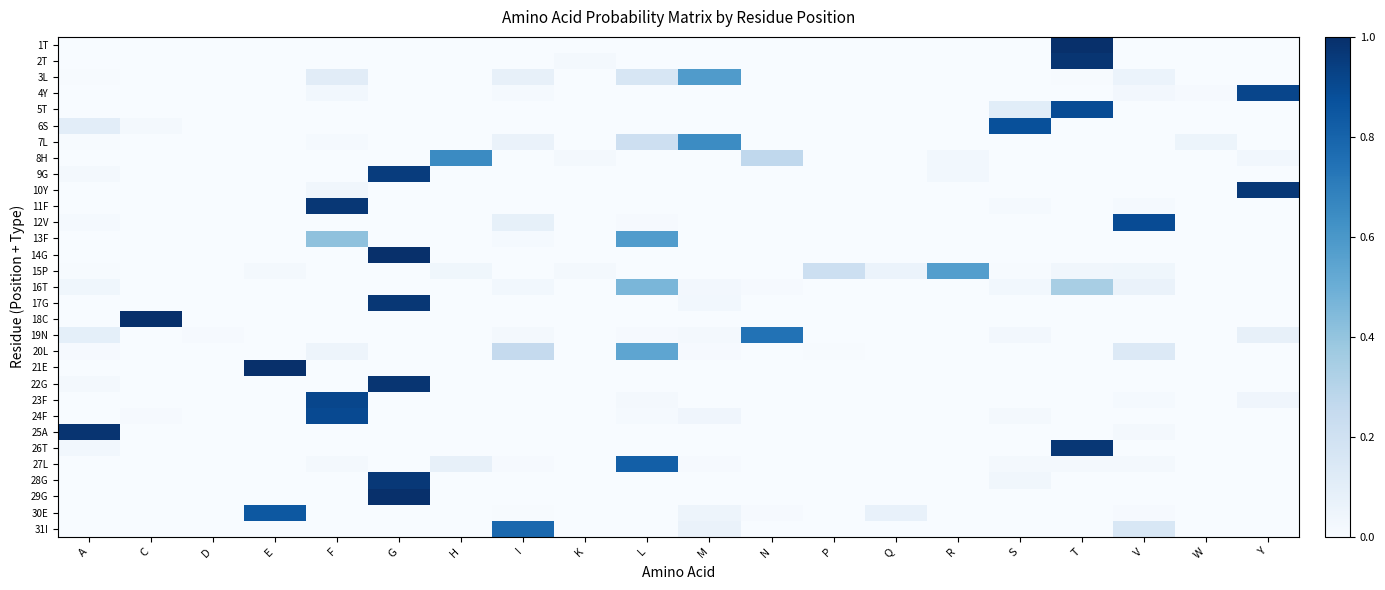

Reading right to left, list all the values displayed in this chart.

1T: Y=0.0	W=0.0	V=0.0	T=1.0	S=0.0	R=0.0	Q=0.0	P=0.0	N=0.0	M=0.0	L=0.0	K=0.0	I=0.0	H=0.0	G=0.0	F=0.0	E=0.0	D=0.0	C=0.0	A=0.0
2T: Y=0.0	W=0.0	V=0.0	T=1.0	S=0.0	R=0.0	Q=0.0	P=0.0	N=0.0	M=0.0	L=0.0	K=0.0	I=0.0	H=0.0	G=0.0	F=0.0	E=0.0	D=0.0	C=0.0	A=0.0
3L: Y=0.0	W=0.0	V=0.1	T=0.0	S=0.0	R=0.0	Q=0.0	P=0.0	N=0.0	M=0.6	L=0.2	K=0.0	I=0.1	H=0.0	G=0.0	F=0.1	E=0.0	D=0.0	C=0.0	A=0.0
4Y: Y=0.9	W=0.0	V=0.0	T=0.0	S=0.0	R=0.0	Q=0.0	P=0.0	N=0.0	M=0.0	L=0.0	K=0.0	I=0.0	H=0.0	G=0.0	F=0.0	E=0.0	D=0.0	C=0.0	A=0.0
5T: Y=0.0	W=0.0	V=0.0	T=0.9	S=0.1	R=0.0	Q=0.0	P=0.0	N=0.0	M=0.0	L=0.0	K=0.0	I=0.0	H=0.0	G=0.0	F=0.0	E=0.0	D=0.0	C=0.0	A=0.0
6S: Y=0.0	W=0.0	V=0.0	T=0.0	S=0.9	R=0.0	Q=0.0	P=0.0	N=0.0	M=0.0	L=0.0	K=0.0	I=0.0	H=0.0	G=0.0	F=0.0	E=0.0	D=0.0	C=0.0	A=0.1
7L: Y=0.0	W=0.1	V=0.0	T=0.0	S=0.0	R=0.0	Q=0.0	P=0.0	N=0.0	M=0.6	L=0.2	K=0.0	I=0.1	H=0.0	G=0.0	F=0.0	E=0.0	D=0.0	C=0.0	A=0.0
8H: Y=0.0	W=0.0	V=0.0	T=0.0	S=0.0	R=0.0	Q=0.0	P=0.0	N=0.3	M=0.0	L=0.0	K=0.0	I=0.0	H=0.7	G=0.0	F=0.0	E=0.0	D=0.0	C=0.0	A=0.0
9G: Y=0.0	W=0.0	V=0.0	T=0.0	S=0.0	R=0.0	Q=0.0	P=0.0	N=0.0	M=0.0	L=0.0	K=0.0	I=0.0	H=0.0	G=1.0	F=0.0	E=0.0	D=0.0	C=0.0	A=0.0
10Y: Y=1.0	W=0.0	V=0.0	T=0.0	S=0.0	R=0.0	Q=0.0	P=0.0	N=0.0	M=0.0	L=0.0	K=0.0	I=0.0	H=0.0	G=0.0	F=0.0	E=0.0	D=0.0	C=0.0	A=0.0
11F: Y=0.0	W=0.0	V=0.0	T=0.0	S=0.0	R=0.0	Q=0.0	P=0.0	N=0.0	M=0.0	L=0.0	K=0.0	I=0.0	H=0.0	G=0.0	F=1.0	E=0.0	D=0.0	C=0.0	A=0.0
12V: Y=0.0	W=0.0	V=0.9	T=0.0	S=0.0	R=0.0	Q=0.0	P=0.0	N=0.0	M=0.0	L=0.0	K=0.0	I=0.1	H=0.0	G=0.0	F=0.0	E=0.0	D=0.0	C=0.0	A=0.0
13F: Y=0.0	W=0.0	V=0.0	T=0.0	S=0.0	R=0.0	Q=0.0	P=0.0	N=0.0	M=0.0	L=0.6	K=0.0	I=0.0	H=0.0	G=0.0	F=0.4	E=0.0	D=0.0	C=0.0	A=0.0
14G: Y=0.0	W=0.0	V=0.0	T=0.0	S=0.0	R=0.0	Q=0.0	P=0.0	N=0.0	M=0.0	L=0.0	K=0.0	I=0.0	H=0.0	G=1.0	F=0.0	E=0.0	D=0.0	C=0.0	A=0.0
15P: Y=0.0	W=0.0	V=0.0	T=0.0	S=0.0	R=0.6	Q=0.1	P=0.2	N=0.0	M=0.0	L=0.0	K=0.0	I=0.0	H=0.0	G=0.0	F=0.0	E=0.0	D=0.0	C=0.0	A=0.0
16T: Y=0.0	W=0.0	V=0.1	T=0.3	S=0.0	R=0.0	Q=0.0	P=0.0	N=0.0	M=0.0	L=0.5	K=0.0	I=0.0	H=0.0	G=0.0	F=0.0	E=0.0	D=0.0	C=0.0	A=0.0
17G: Y=0.0	W=0.0	V=0.0	T=0.0	S=0.0	R=0.0	Q=0.0	P=0.0	N=0.0	M=0.0	L=0.0	K=0.0	I=0.0	H=0.0	G=1.0	F=0.0	E=0.0	D=0.0	C=0.0	A=0.0
18C: Y=0.0	W=0.0	V=0.0	T=0.0	S=0.0	R=0.0	Q=0.0	P=0.0	N=0.0	M=0.0	L=0.0	K=0.0	I=0.0	H=0.0	G=0.0	F=0.0	E=0.0	D=0.0	C=1.0	A=0.0
19N: Y=0.1	W=0.0	V=0.0	T=0.0	S=0.0	R=0.0	Q=0.0	P=0.0	N=0.7	M=0.0	L=0.0	K=0.0	I=0.0	H=0.0	G=0.0	F=0.0	E=0.0	D=0.0	C=0.0	A=0.1
20L: Y=0.0	W=0.0	V=0.1	T=0.0	S=0.0	R=0.0	Q=0.0	P=0.0	N=0.0	M=0.0	L=0.5	K=0.0	I=0.3	H=0.0	G=0.0	F=0.0	E=0.0	D=0.0	C=0.0	A=0.0
21E: Y=0.0	W=0.0	V=0.0	T=0.0	S=0.0	R=0.0	Q=0.0	P=0.0	N=0.0	M=0.0	L=0.0	K=0.0	I=0.0	H=0.0	G=0.0	F=0.0	E=1.0	D=0.0	C=0.0	A=0.0
22G: Y=0.0	W=0.0	V=0.0	T=0.0	S=0.0	R=0.0	Q=0.0	P=0.0	N=0.0	M=0.0	L=0.0	K=0.0	I=0.0	H=0.0	G=1.0	F=0.0	E=0.0	D=0.0	C=0.0	A=0.0
23F: Y=0.0	W=0.0	V=0.0	T=0.0	S=0.0	R=0.0	Q=0.0	P=0.0	N=0.0	M=0.0	L=0.0	K=0.0	I=0.0	H=0.0	G=0.0	F=0.9	E=0.0	D=0.0	C=0.0	A=0.0
24F: Y=0.0	W=0.0	V=0.0	T=0.0	S=0.0	R=0.0	Q=0.0	P=0.0	N=0.0	M=0.0	L=0.0	K=0.0	I=0.0	H=0.0	G=0.0	F=0.9	E=0.0	D=0.0	C=0.0	A=0.0
25A: Y=0.0	W=0.0	V=0.0	T=0.0	S=0.0	R=0.0	Q=0.0	P=0.0	N=0.0	M=0.0	L=0.0	K=0.0	I=0.0	H=0.0	G=0.0	F=0.0	E=0.0	D=0.0	C=0.0	A=1.0
26T: Y=0.0	W=0.0	V=0.0	T=1.0	S=0.0	R=0.0	Q=0.0	P=0.0	N=0.0	M=0.0	L=0.0	K=0.0	I=0.0	H=0.0	G=0.0	F=0.0	E=0.0	D=0.0	C=0.0	A=0.0
27L: Y=0.0	W=0.0	V=0.0	T=0.0	S=0.0	R=0.0	Q=0.0	P=0.0	N=0.0	M=0.0	L=0.8	K=0.0	I=0.0	H=0.1	G=0.0	F=0.0	E=0.0	D=0.0	C=0.0	A=0.0
28G: Y=0.0	W=0.0	V=0.0	T=0.0	S=0.0	R=0.0	Q=0.0	P=0.0	N=0.0	M=0.0	L=0.0	K=0.0	I=0.0	H=0.0	G=1.0	F=0.0	E=0.0	D=0.0	C=0.0	A=0.0
29G: Y=0.0	W=0.0	V=0.0	T=0.0	S=0.0	R=0.0	Q=0.0	P=0.0	N=0.0	M=0.0	L=0.0	K=0.0	I=0.0	H=0.0	G=1.0	F=0.0	E=0.0	D=0.0	C=0.0	A=0.0
30E: Y=0.0	W=0.0	V=0.0	T=0.0	S=0.0	R=0.0	Q=0.1	P=0.0	N=0.0	M=0.0	L=0.0	K=0.0	I=0.0	H=0.0	G=0.0	F=0.0	E=0.8	D=0.0	C=0.0	A=0.0
31I: Y=0.0	W=0.0	V=0.2	T=0.0	S=0.0	R=0.0	Q=0.0	P=0.0	N=0.0	M=0.1	L=0.0	K=0.0	I=0.8	H=0.0	G=0.0	F=0.0	E=0.0	D=0.0	C=0.0	A=0.0